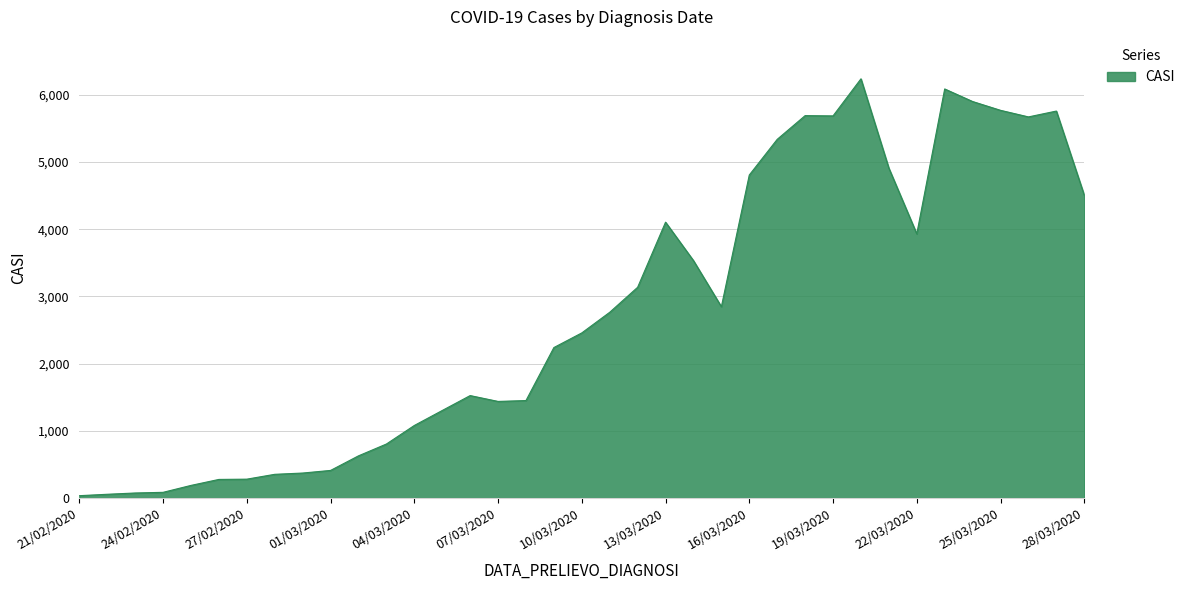

What is the difference between the maximum and minimum values?

6205